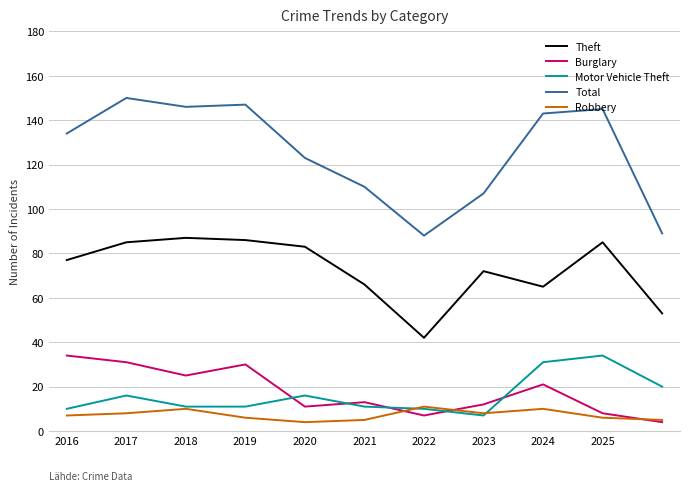

At how many categories does at least one series exceed 52?

11